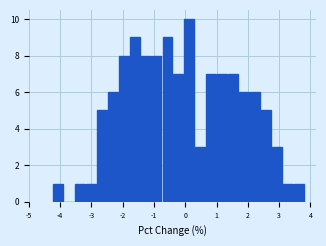

Read against the x-axis, roughly where is the centre of the tallest bar?

0.1